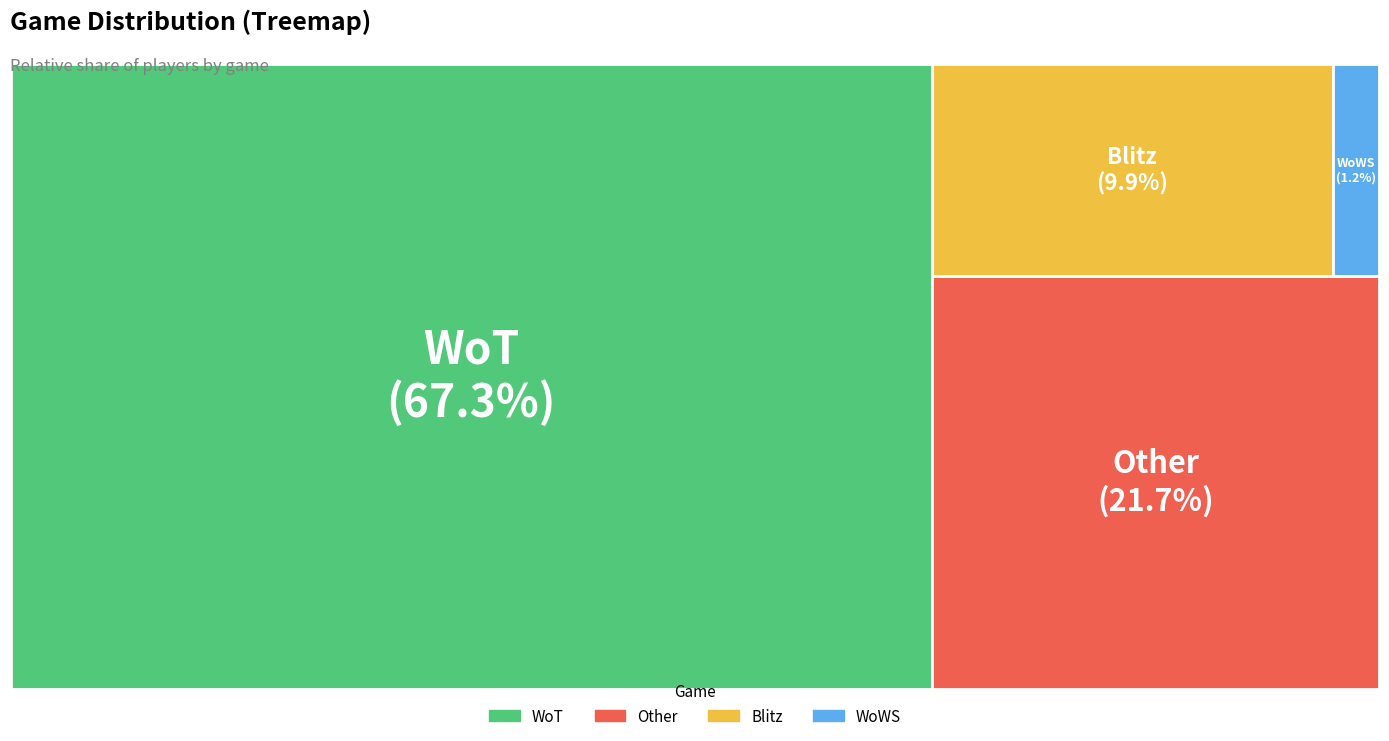

Which slice is the largest?

WoT